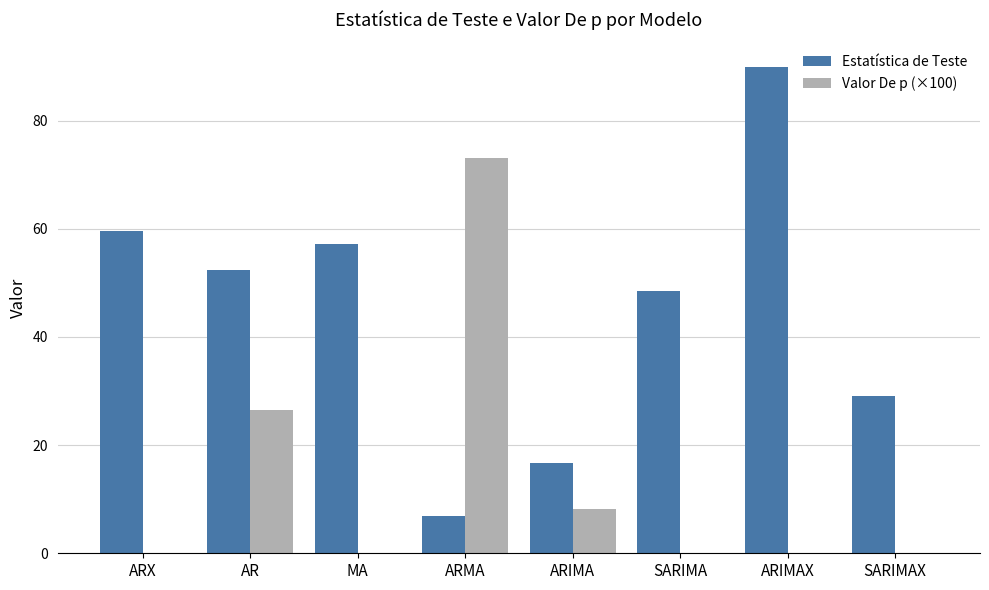

How many groups of bars are there?

8